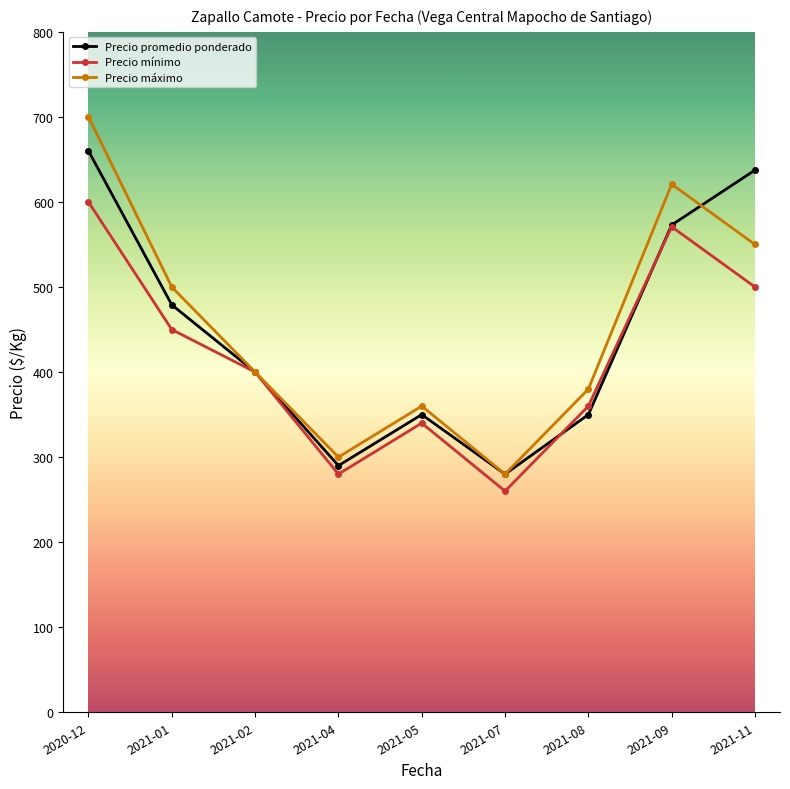

Reading right to left, extract all data points from this chart.

Precio promedio ponderado: 2021-11=637.5	2021-09=572.9	2021-08=350.0	2021-07=280.0	2021-05=350.0	2021-04=290.0	2021-02=400.0	2021-01=479.0	2020-12=660.0
Precio mínimo: 2021-11=500.0	2021-09=570.8	2021-08=360.0	2021-07=260.0	2021-05=340.0	2021-04=280.0	2021-02=400.0	2021-01=450.0	2020-12=600.0
Precio máximo: 2021-11=550.0	2021-09=620.8	2021-08=380.0	2021-07=280.0	2021-05=360.0	2021-04=300.0	2021-02=400.0	2021-01=500.0	2020-12=700.0